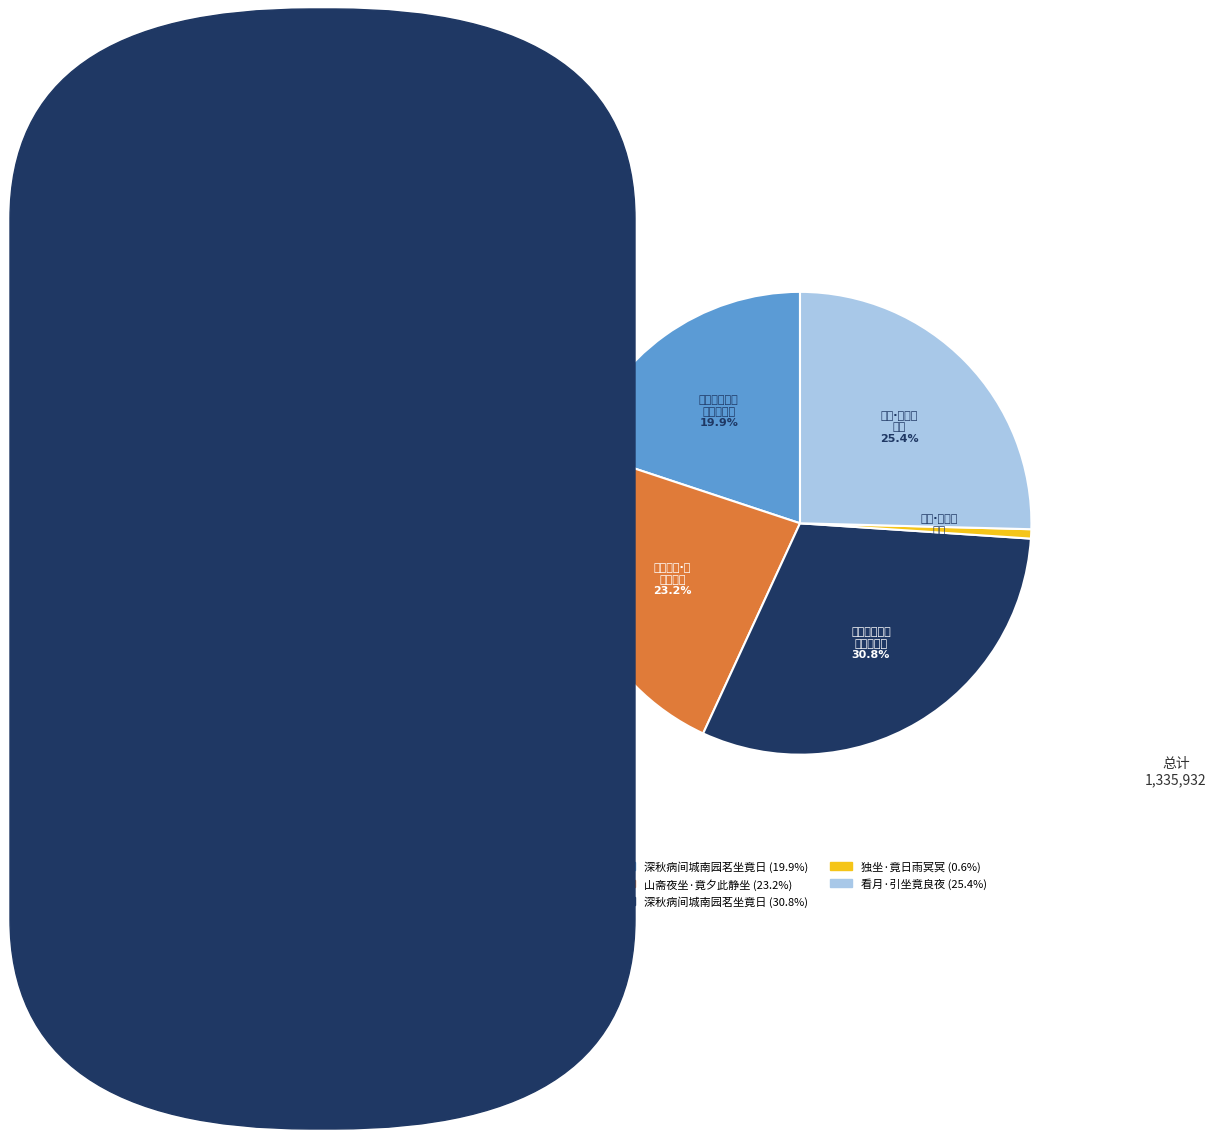

Does any single category account for the majority?

No